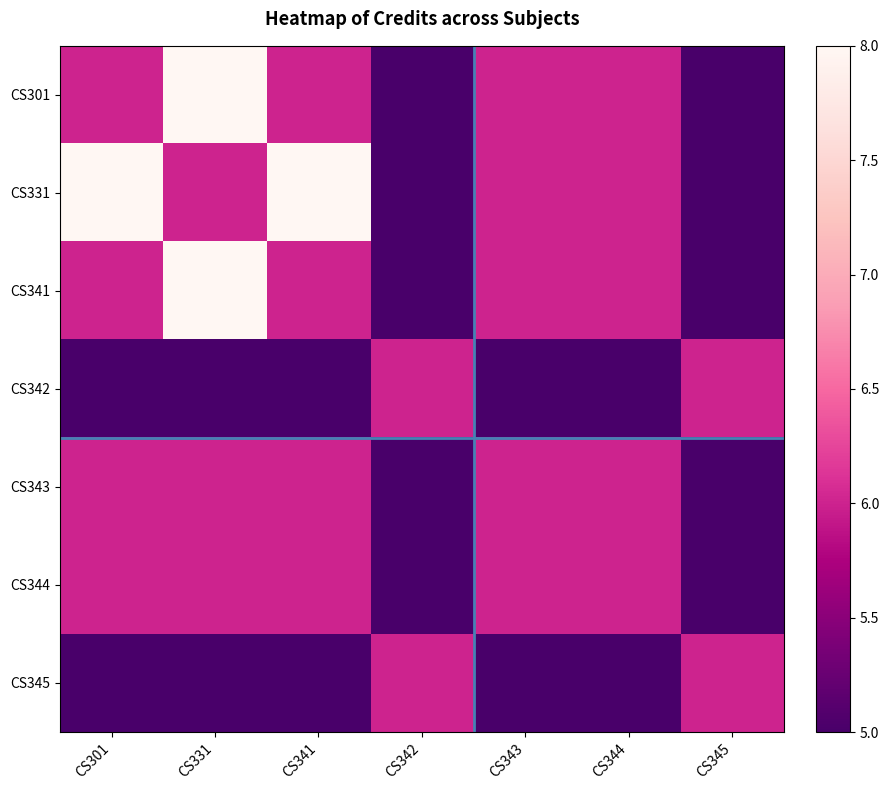

How many categories are shown in the chart?

7